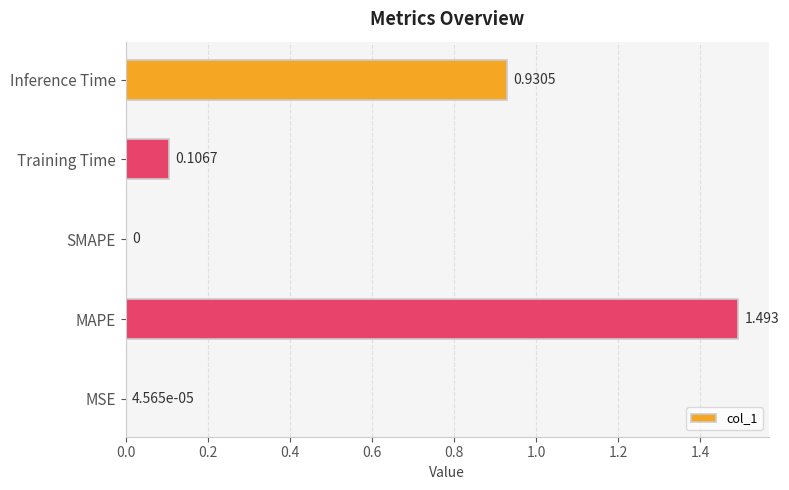

Are the bars horizontal?

Yes